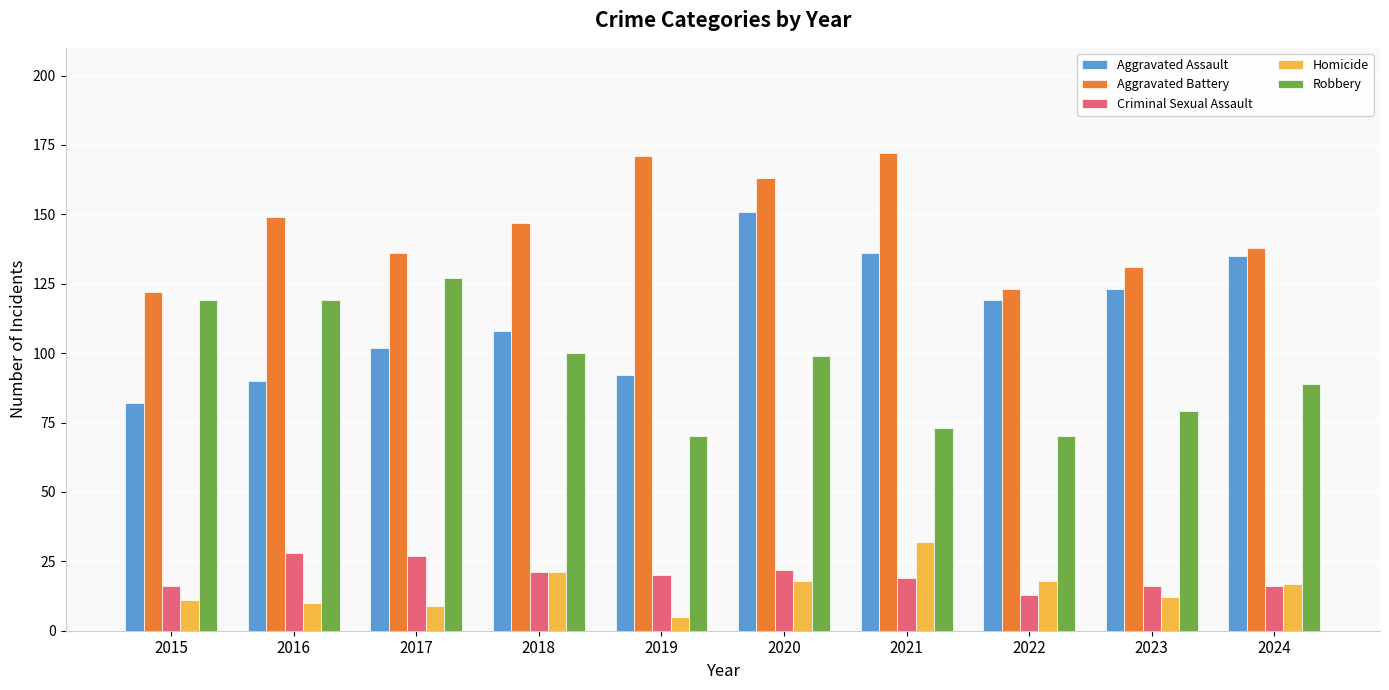

The value of Criminal Sexual Assault at 2020 is 22. True or false?

True